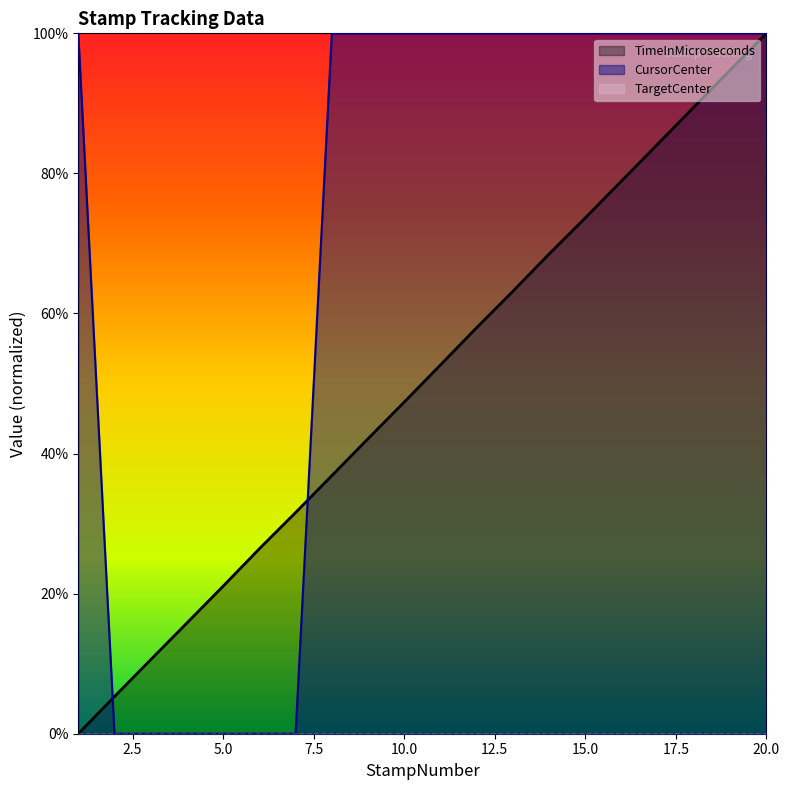

How many values in the CursorCenter series are below 1?

6